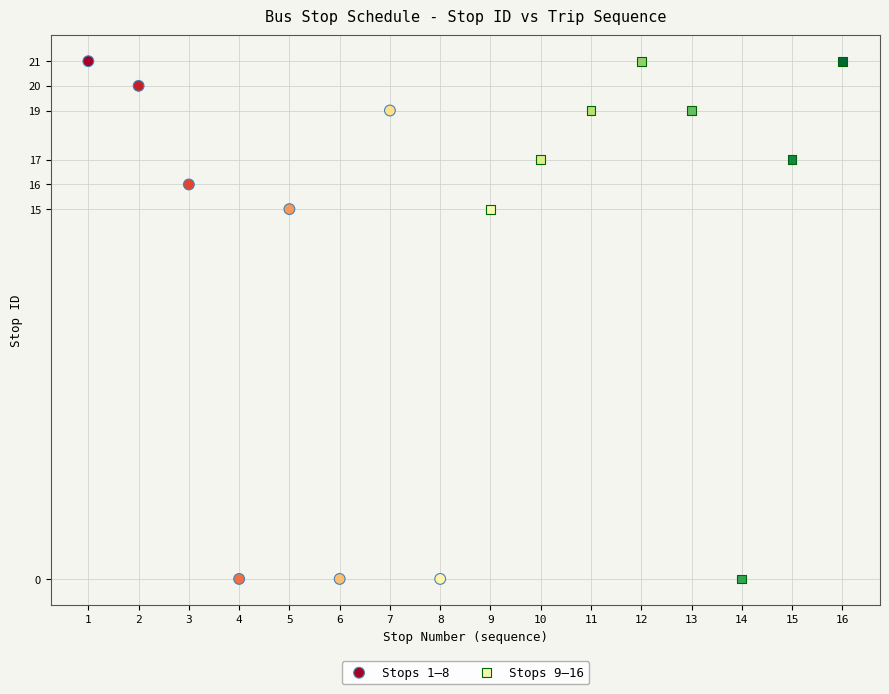

What are all the series names shown in the legend?

Stops 1–8, Stops 9–16